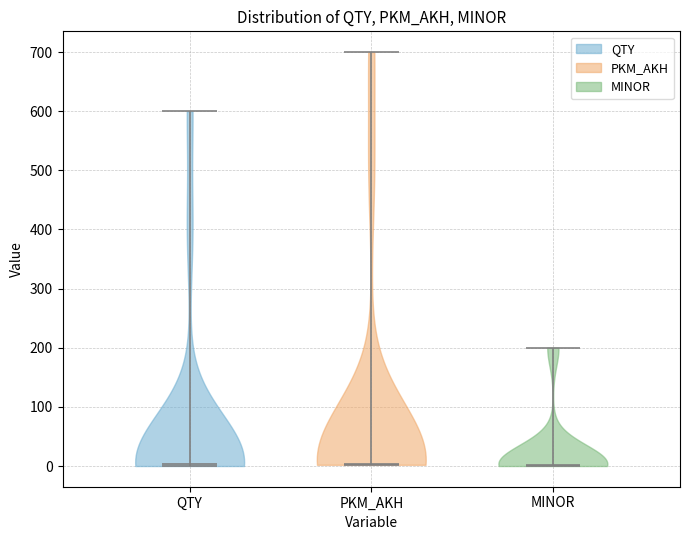

Reading left to right, read every violin against the y-axis: where its median line is, and the lowest and highest points it reaches. The values are not printed on the chart, so give them approximately, as read against the axis.

QTY: median line 0, lowest point 0, highest point 600
PKM_AKH: median line 0, lowest point 0, highest point 700
MINOR: median line 0, lowest point 0, highest point 200